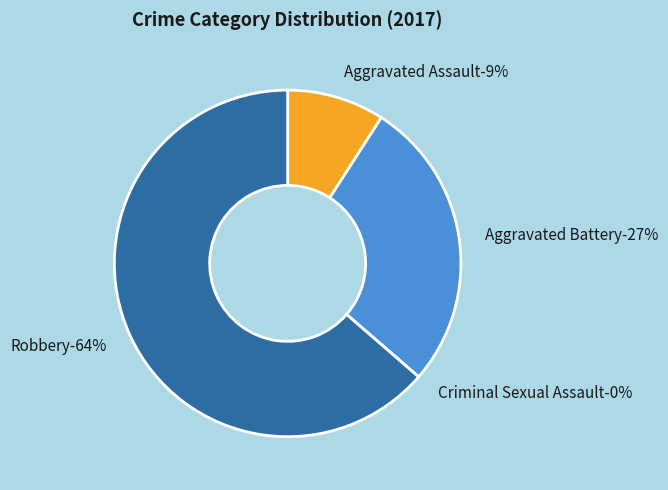

What percentage is the Aggravated Assault slice, to the nearest percent?

9%